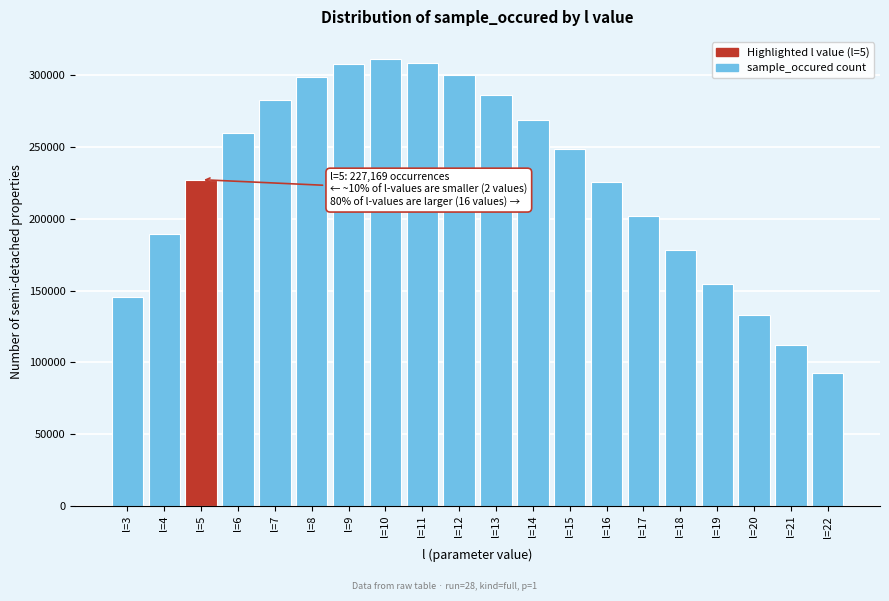

What is the minimum value shown in the chart?

92692